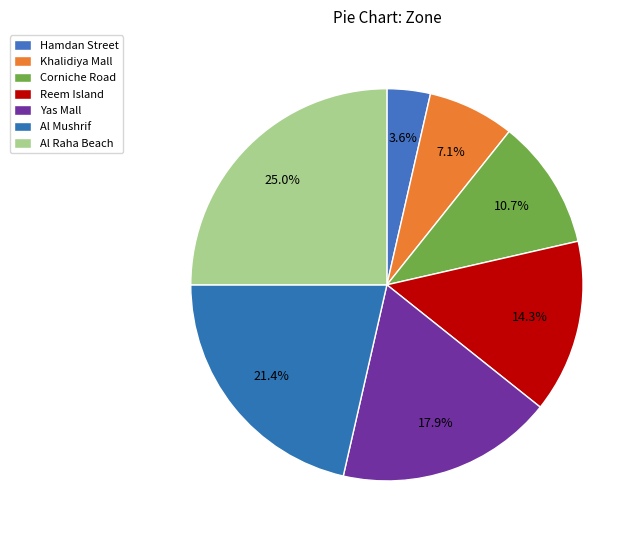

Rank the categories by value from lowest to highest.

Hamdan Street, Khalidiya Mall, Corniche Road, Reem Island, Yas Mall, Al Mushrif, Al Raha Beach